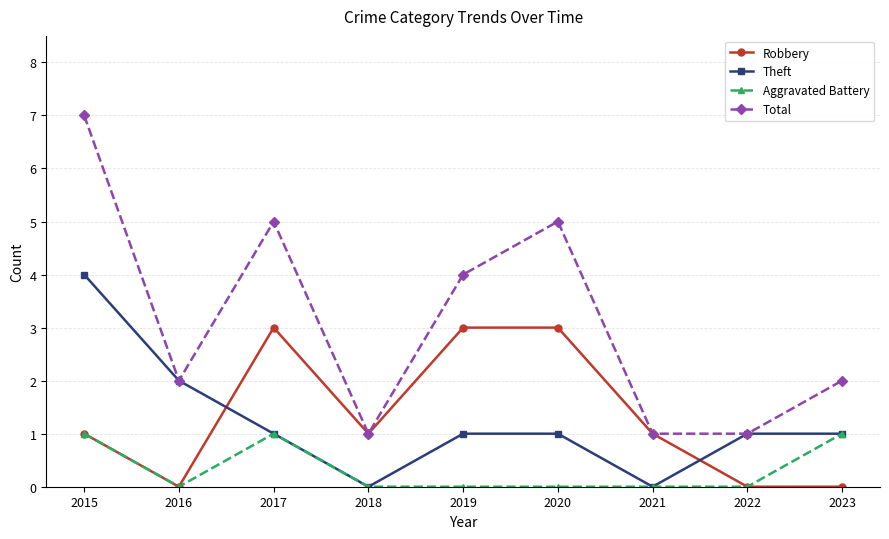

True or false: Robbery has more than 0 interior local peaks.

True